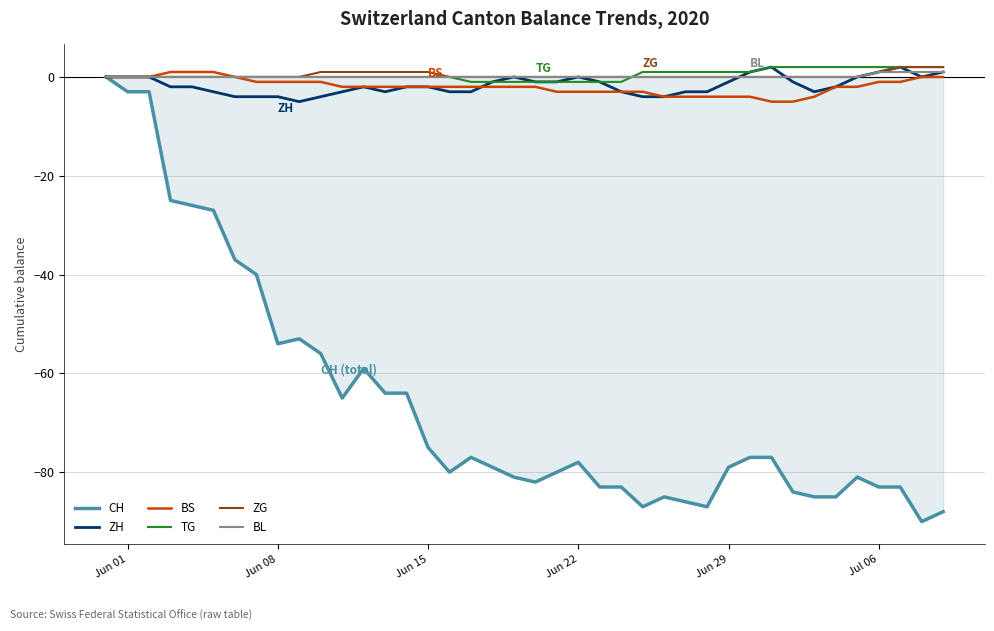

What is the greatest value displayed?

2